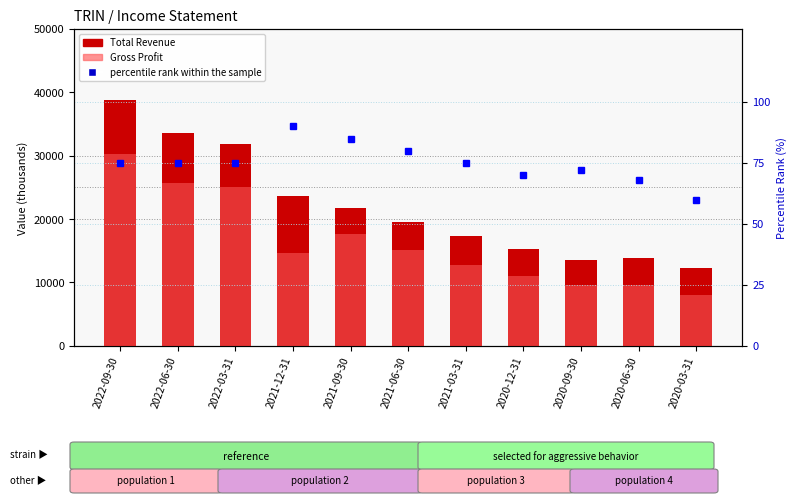

What is the spread (max minus min) of values at 2022-06-30?

33425